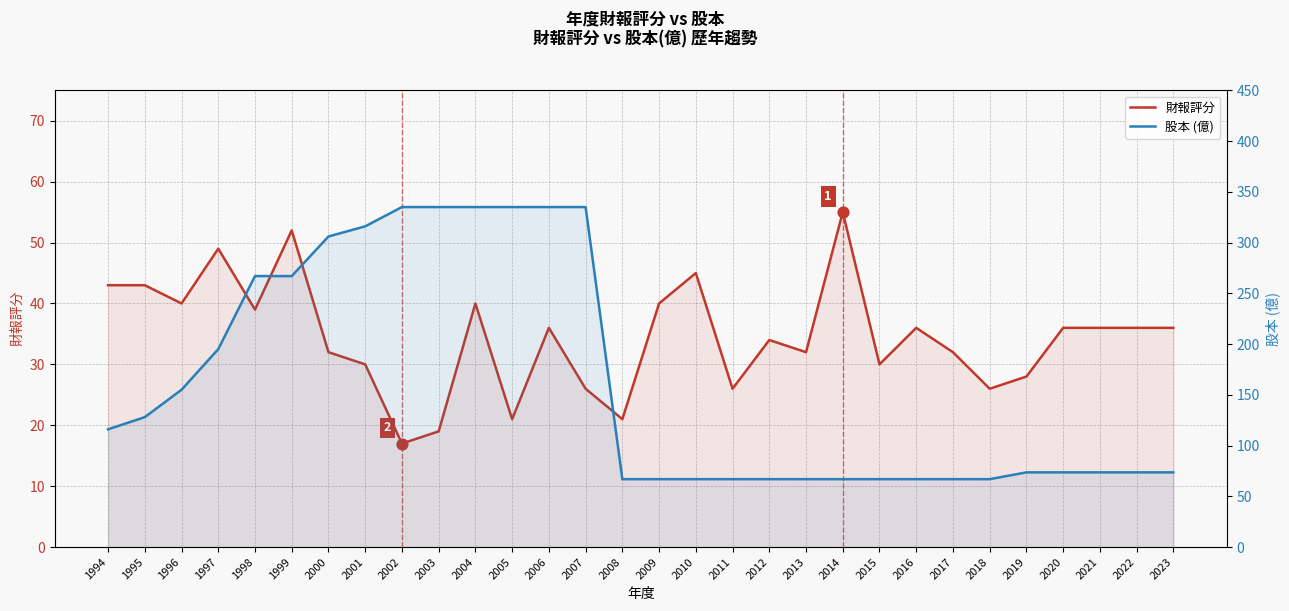

Which series has the largest Y range (max minus min)?

股本 (億)